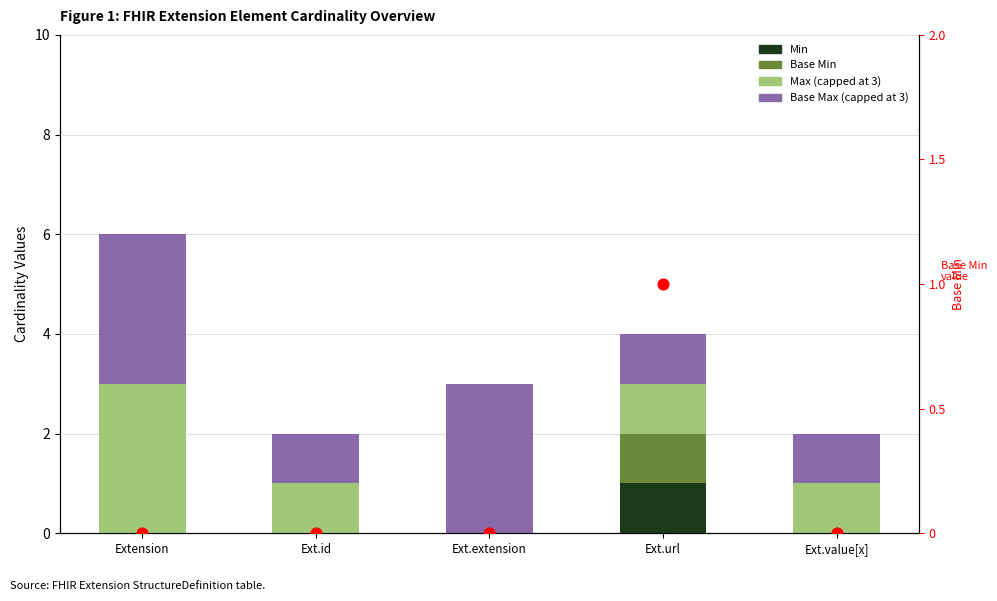

At how many categories does at least one series exceed 1?

2